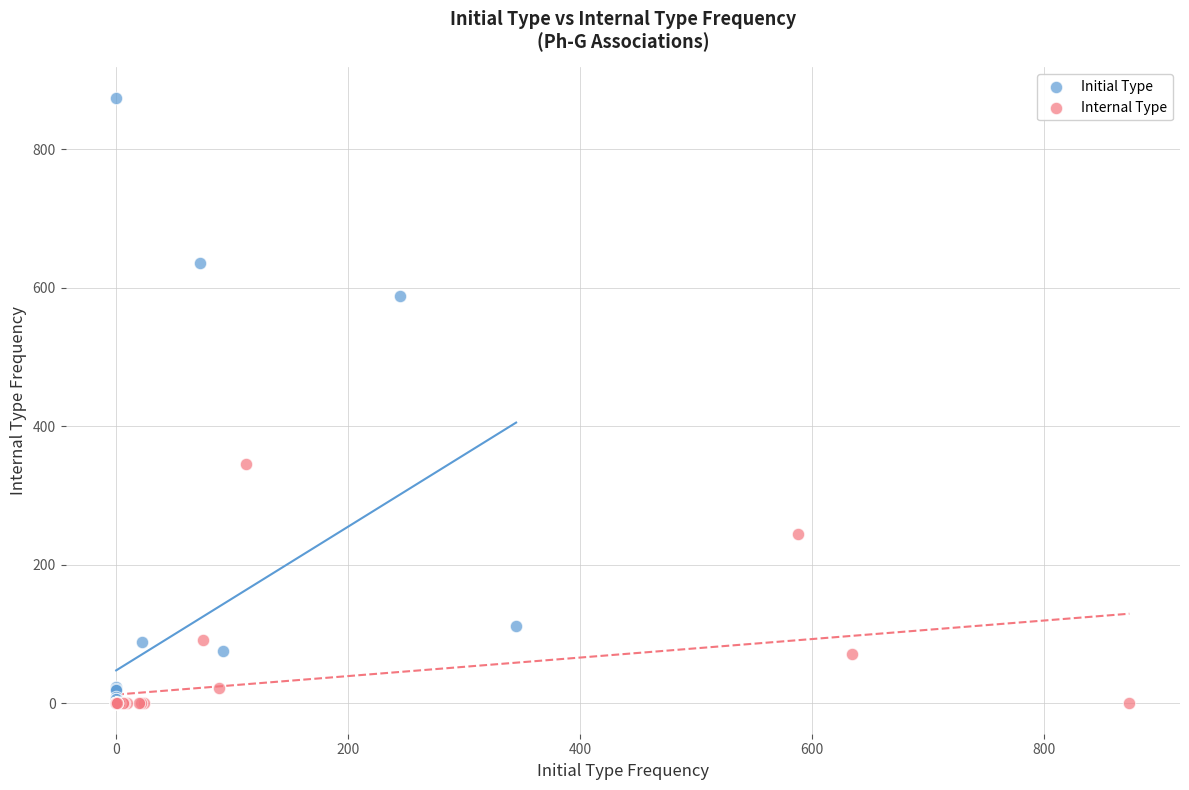

Which series reaches the maximum Y coordinate?

Initial Type